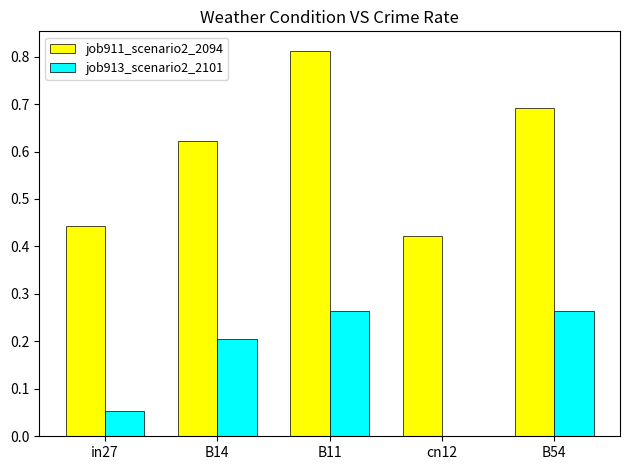

How many groups of bars are there?

5